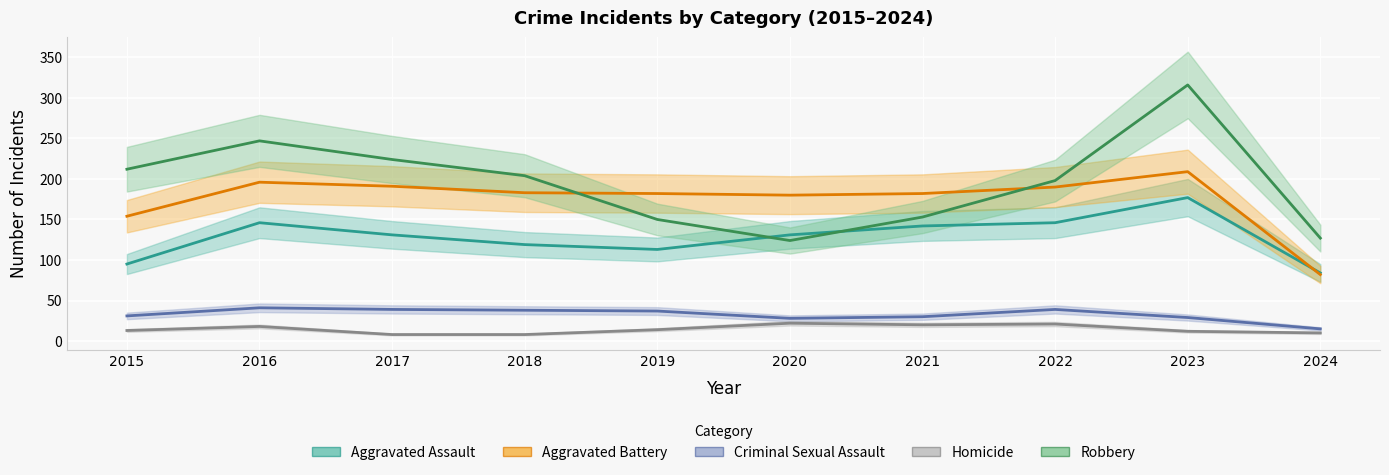

In Robbery, how many points are higher than both neighbors (excluding endpoints)?

2